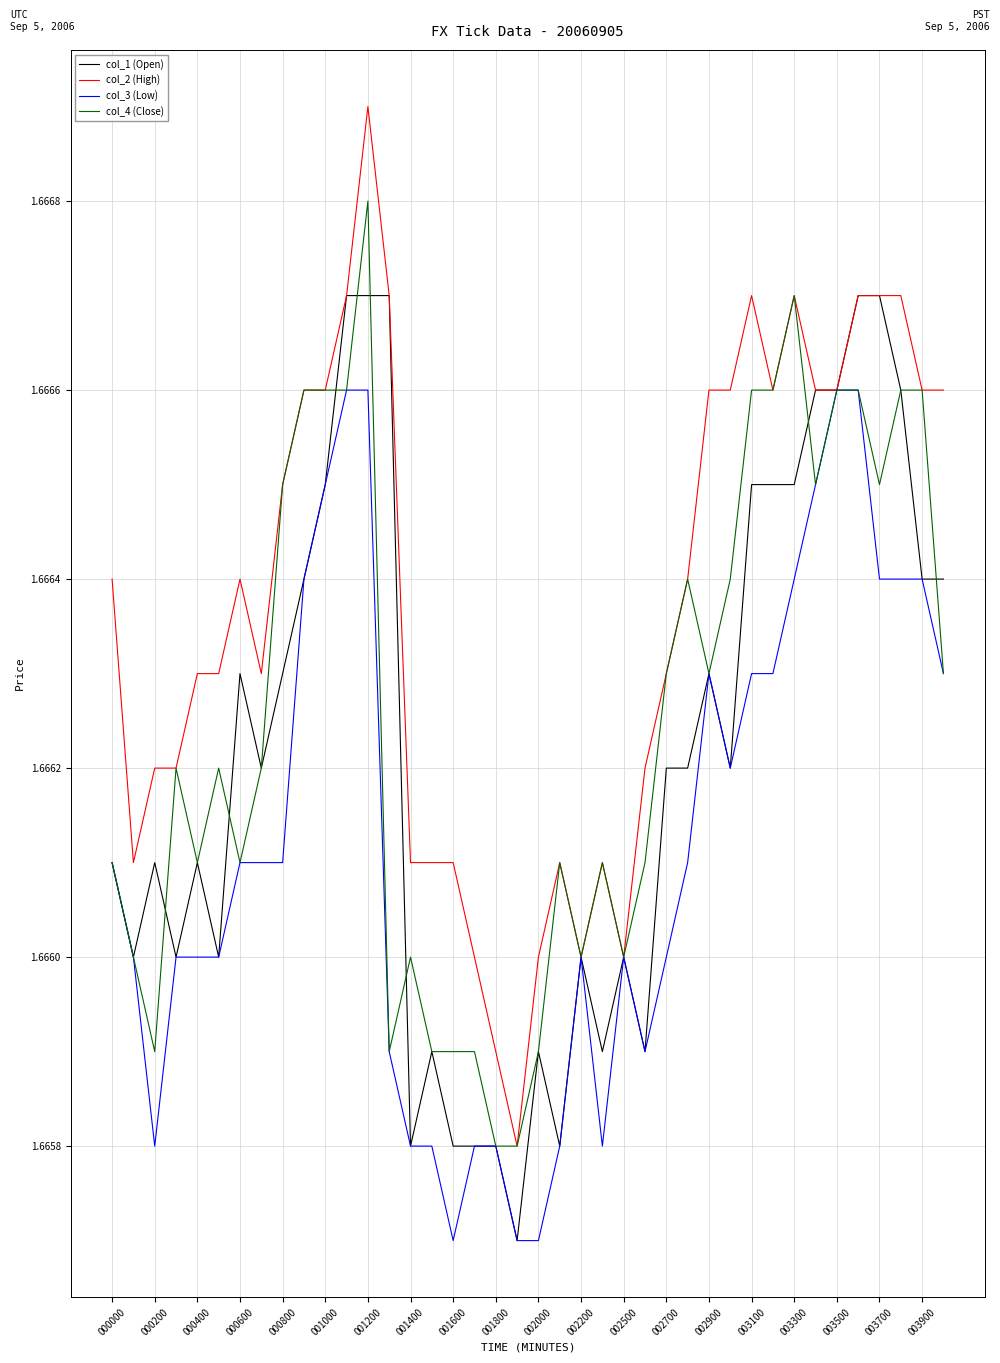

Rank the series by their maximum value, from lowest to highest.

col_3 (Low), col_1 (Open), col_4 (Close), col_2 (High)